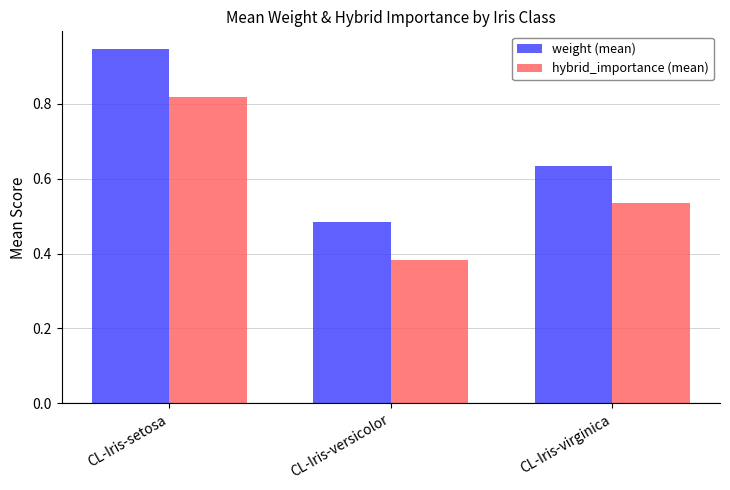

What is the sum of all hybrid_importance (mean) values?

1.7